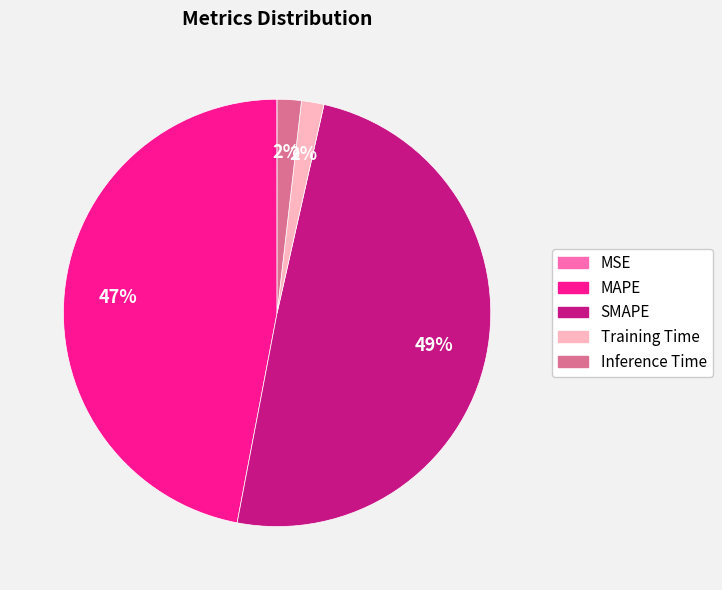

Is the sum of Training Time and Inference Time greater than half?

No